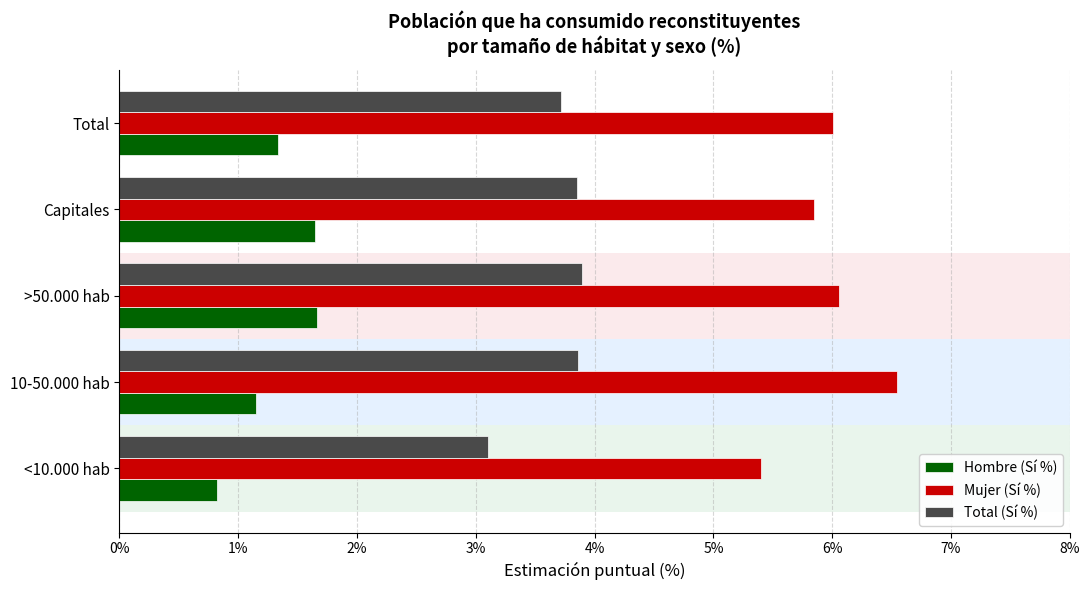

Rank the series by their average value, from highest to lowest.

Mujer (Sí %), Total (Sí %), Hombre (Sí %)